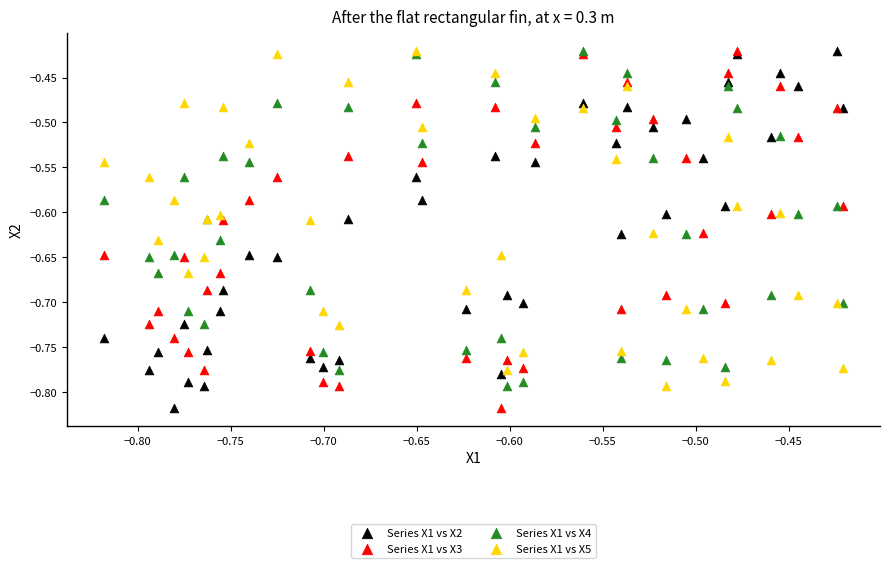

What are all the series names shown in the legend?

Series X1 vs X2, Series X1 vs X3, Series X1 vs X4, Series X1 vs X5